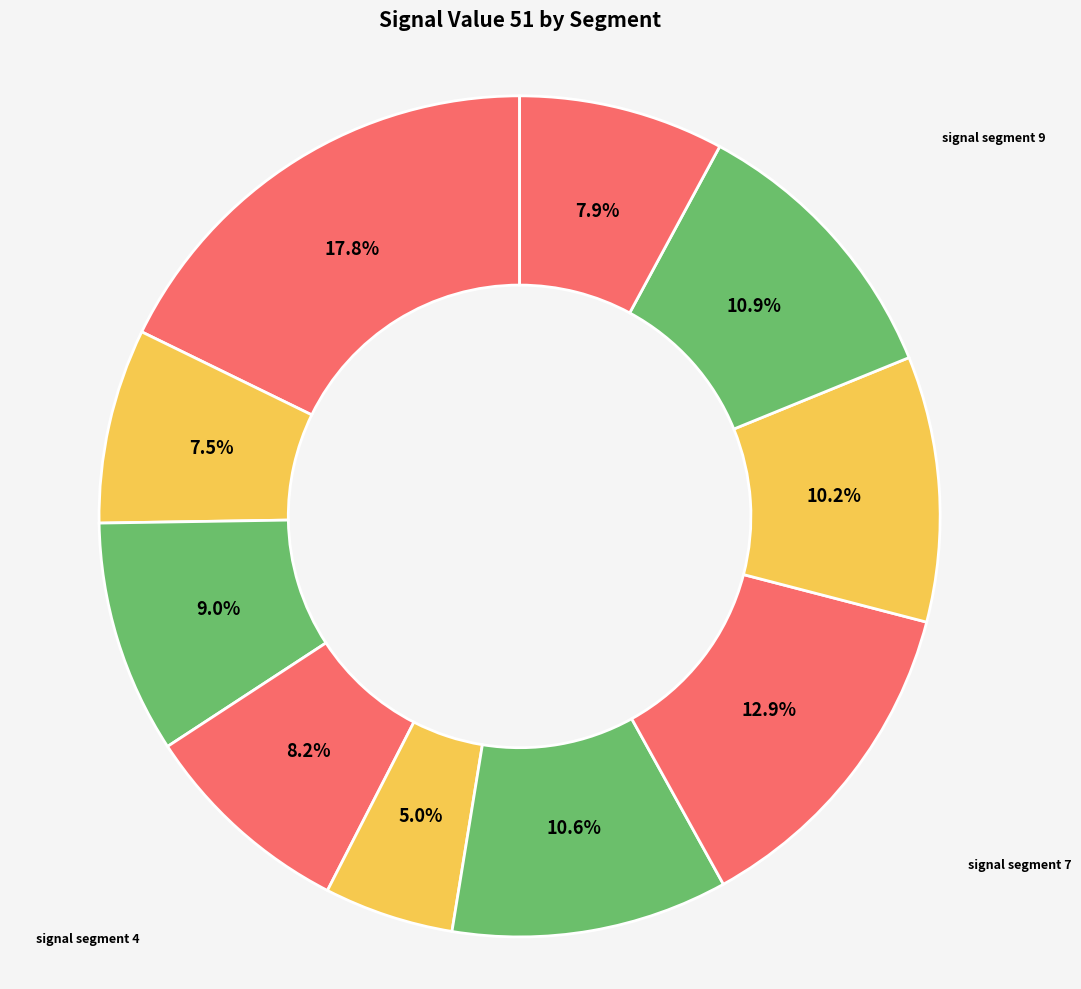

To the nearest percent, what is the difference between the largest and smallest slice percentages?

13%